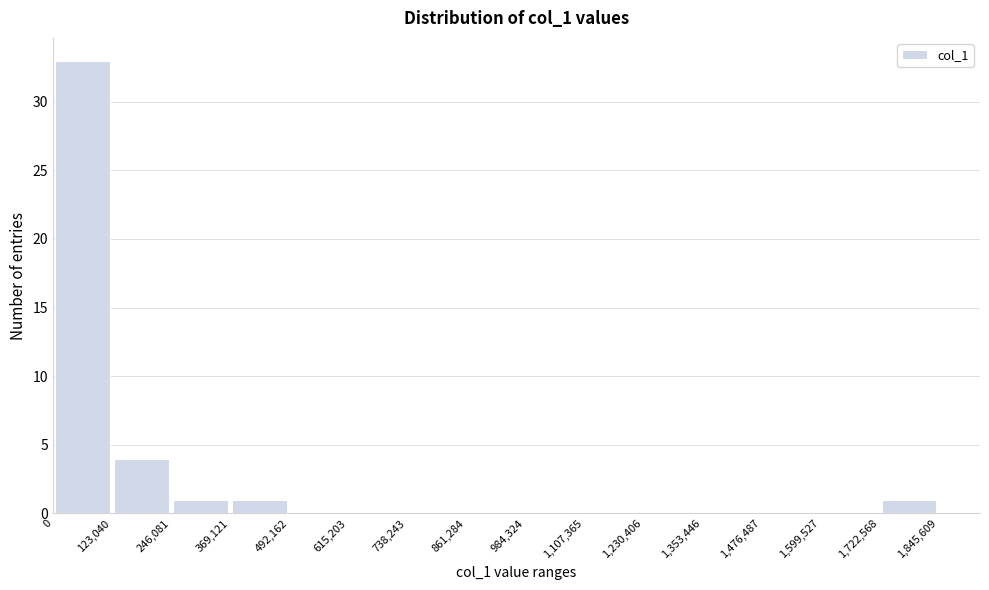

Which range on the x-axis has the tallest bar?

0 to 123,040